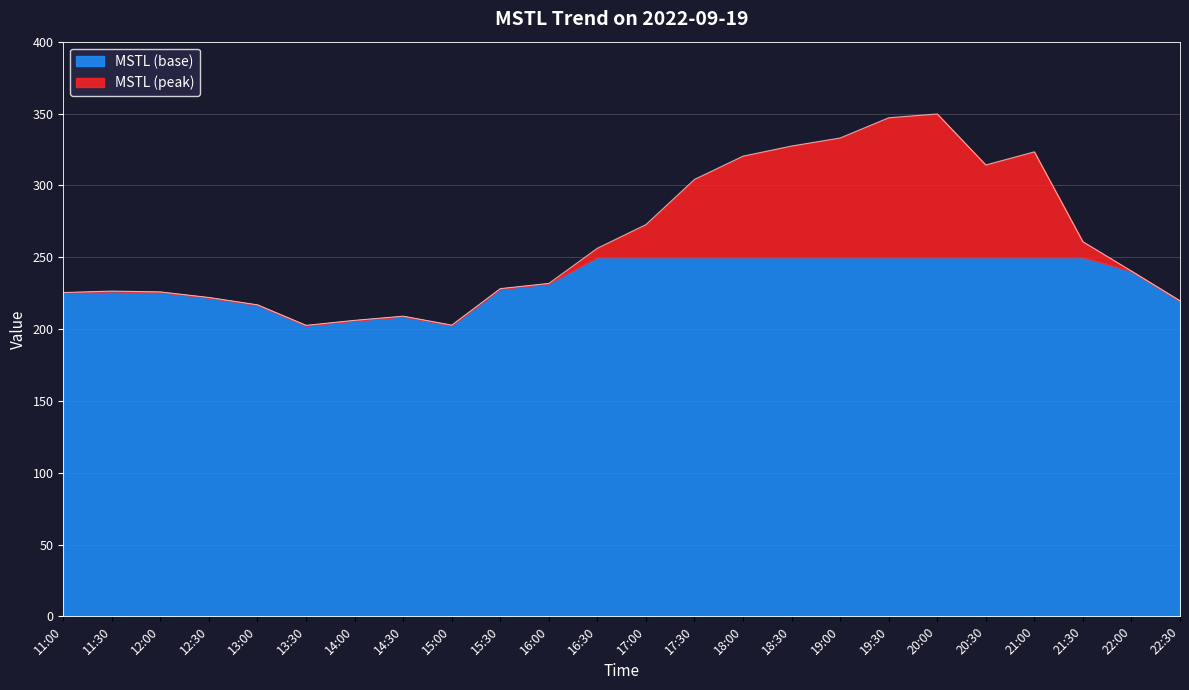

At which category does the data reach its first local peak?

11:30